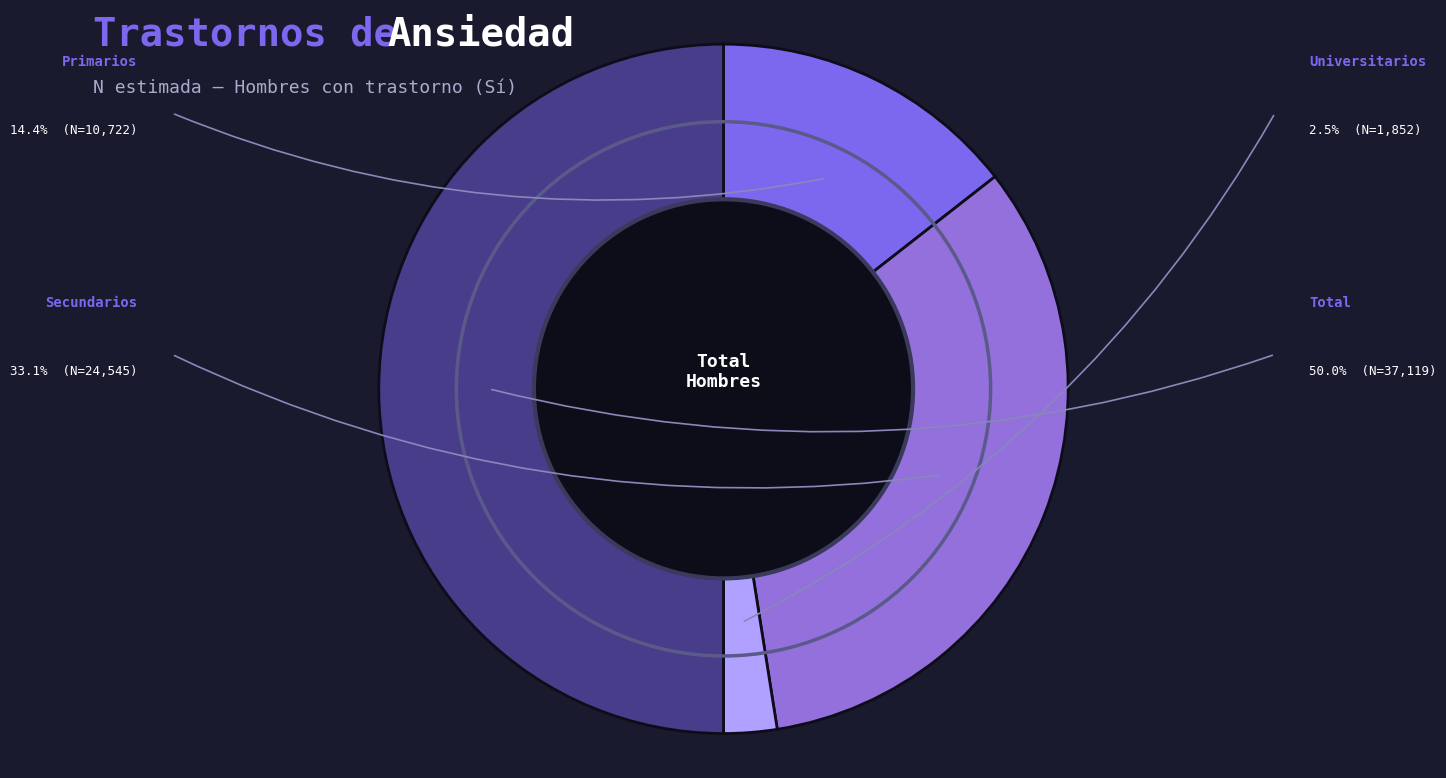

How many slices are in this pie chart?

4